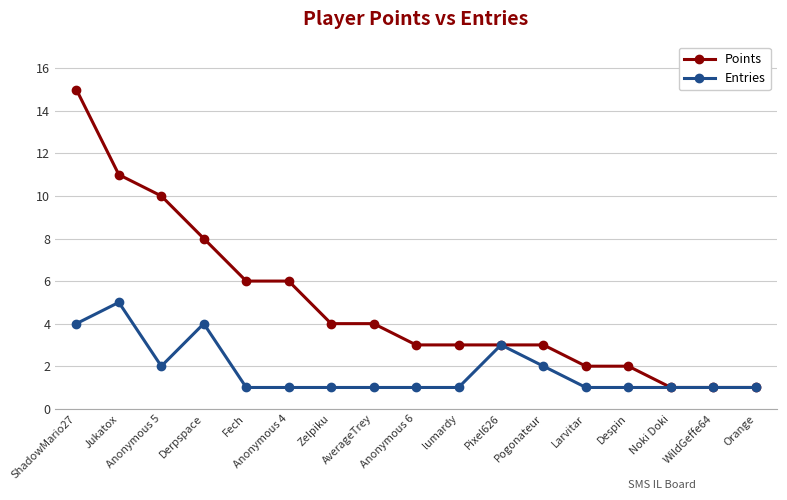

What is the average value of the Entries series?

2